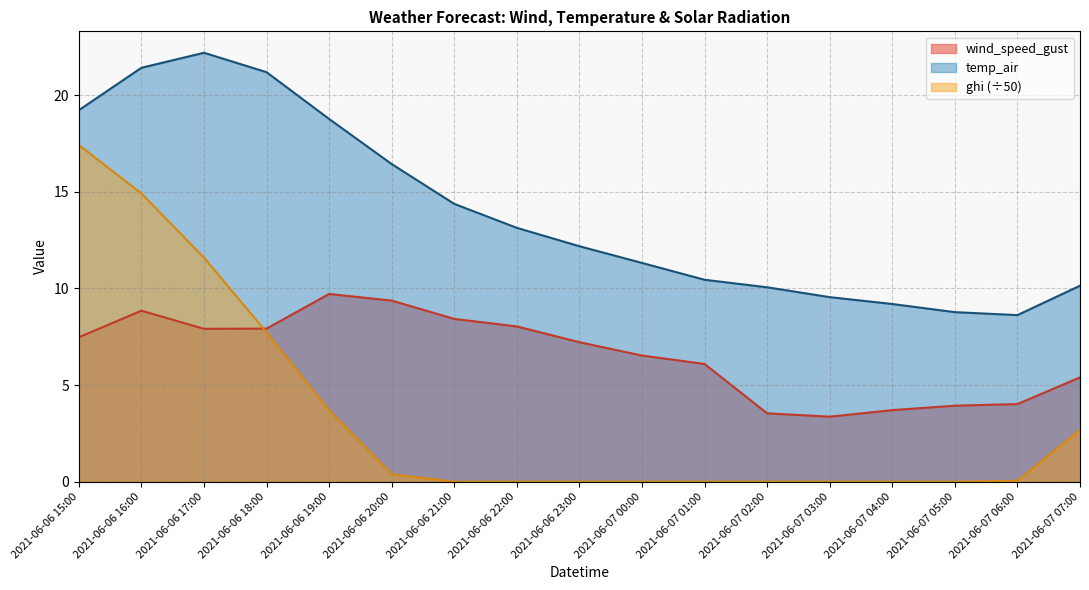

Reading left to right, list all the values displayed in this chart.

wind_speed_gust: 2021-06-06 15:00=7.5	2021-06-06 16:00=8.8	2021-06-06 17:00=7.9	2021-06-06 18:00=7.9	2021-06-06 19:00=9.7	2021-06-06 20:00=9.4	2021-06-06 21:00=8.4	2021-06-06 22:00=8.0	2021-06-06 23:00=7.2	2021-06-07 00:00=6.5	2021-06-07 01:00=6.1	2021-06-07 02:00=3.5	2021-06-07 03:00=3.4	2021-06-07 04:00=3.7	2021-06-07 05:00=3.9	2021-06-07 06:00=4.0	2021-06-07 07:00=5.4
temp_air: 2021-06-06 15:00=19.2	2021-06-06 16:00=21.4	2021-06-06 17:00=22.2	2021-06-06 18:00=21.2	2021-06-06 19:00=18.8	2021-06-06 20:00=16.4	2021-06-06 21:00=14.4	2021-06-06 22:00=13.1	2021-06-06 23:00=12.2	2021-06-07 00:00=11.3	2021-06-07 01:00=10.5	2021-06-07 02:00=10.1	2021-06-07 03:00=9.6	2021-06-07 04:00=9.2	2021-06-07 05:00=8.8	2021-06-07 06:00=8.6	2021-06-07 07:00=10.1
ghi: 2021-06-06 15:00=17.4	2021-06-06 16:00=14.9	2021-06-06 17:00=11.6	2021-06-06 18:00=7.7	2021-06-06 19:00=3.7	2021-06-06 20:00=0.4	2021-06-06 21:00=0.0	2021-06-06 22:00=0.0	2021-06-06 23:00=0.0	2021-06-07 00:00=0.0	2021-06-07 01:00=0.0	2021-06-07 02:00=0.0	2021-06-07 03:00=0.0	2021-06-07 04:00=0.0	2021-06-07 05:00=0.0	2021-06-07 06:00=0.0	2021-06-07 07:00=2.7